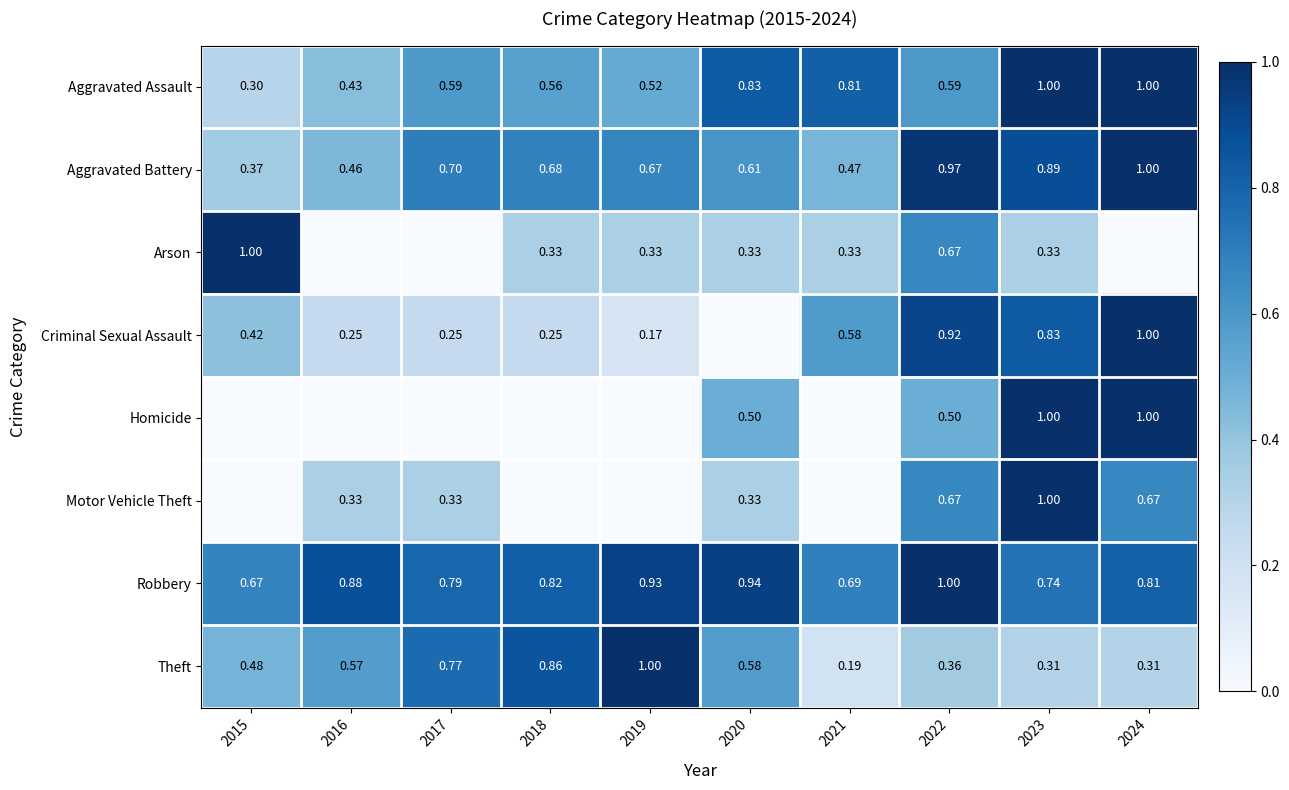

Is the value of Motor Vehicle Theft at 2020 greater than the value of Aggravated Battery at 2020?

No